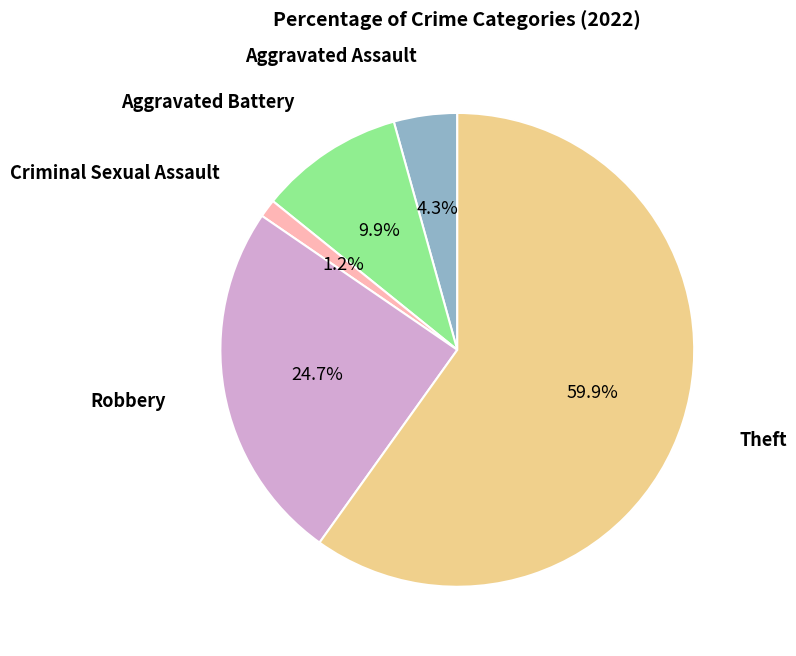

To the nearest percent, what is the average slice percentage?

20%